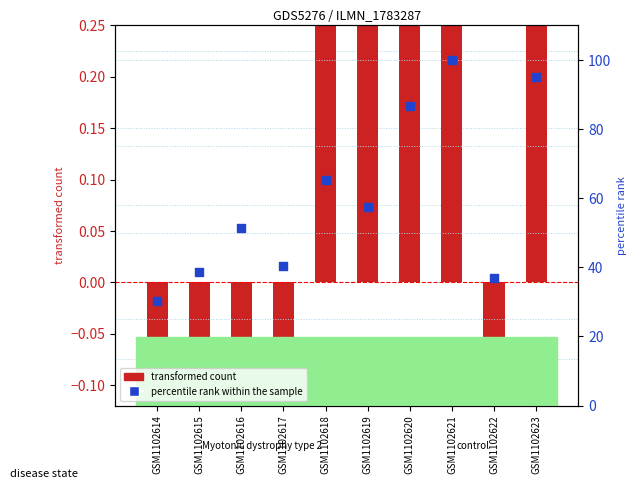

At how many categories does at least one series exceed 96?

1